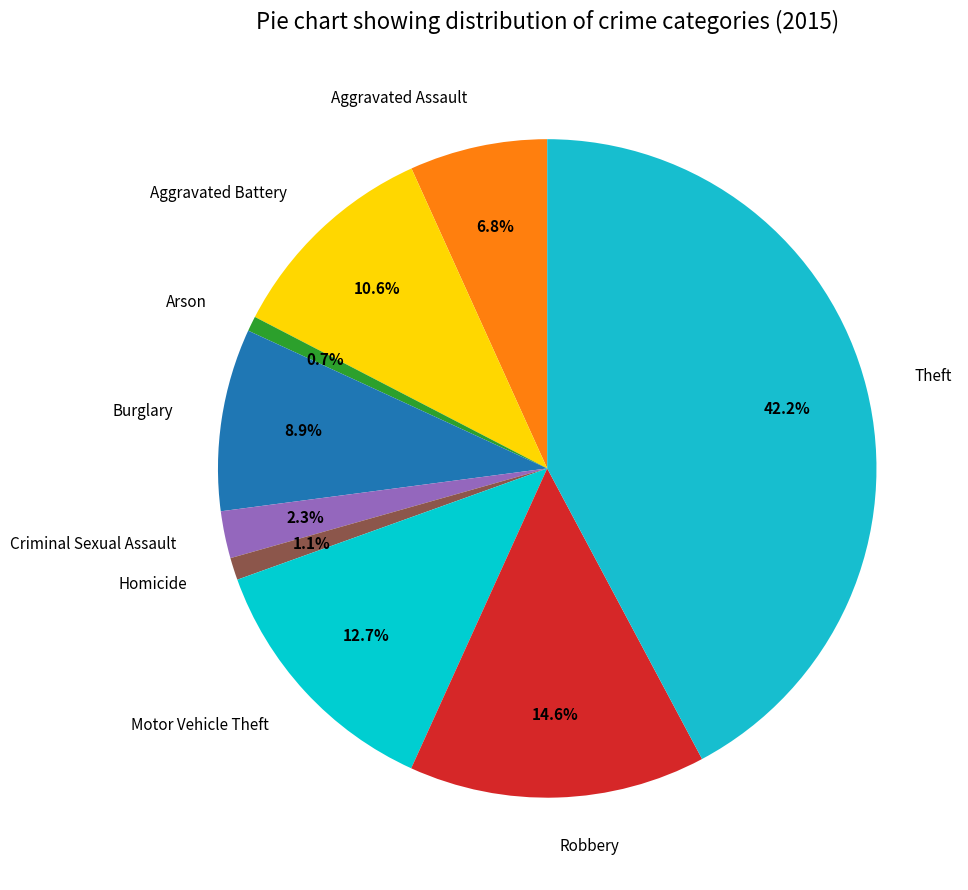

Does Arson represent more than half of the total?

No